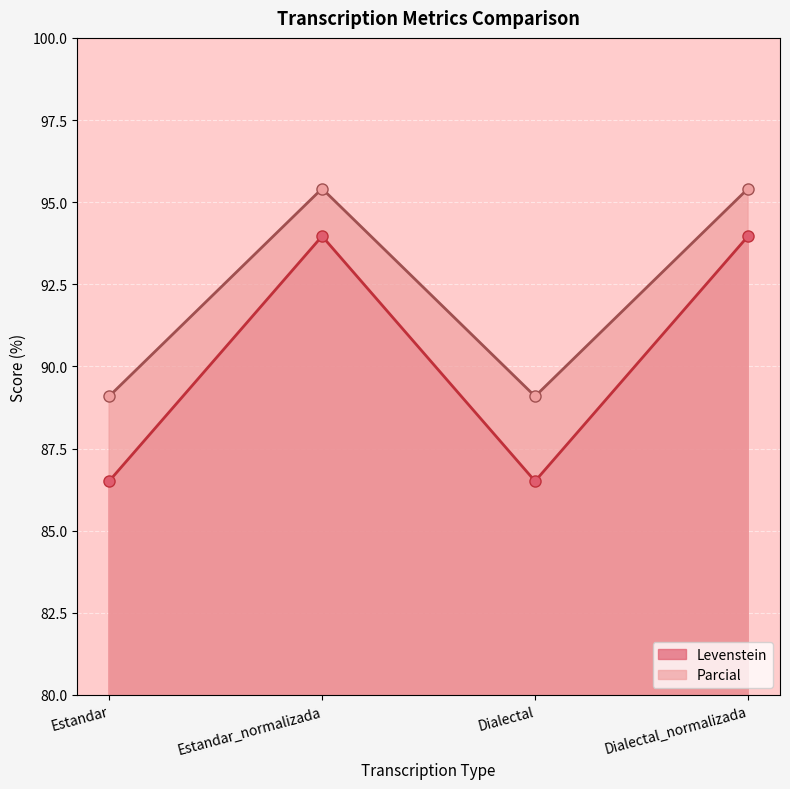

How many lines are shown in the chart?

2